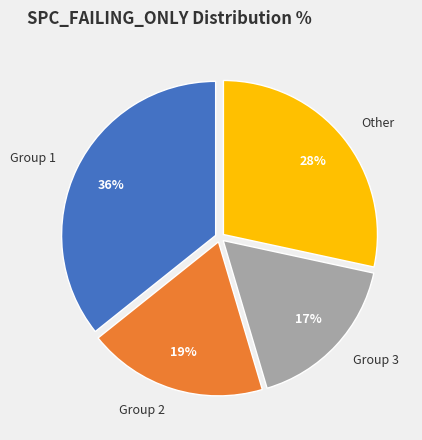

Is it true that Group 1 is 24% of the pie?

False